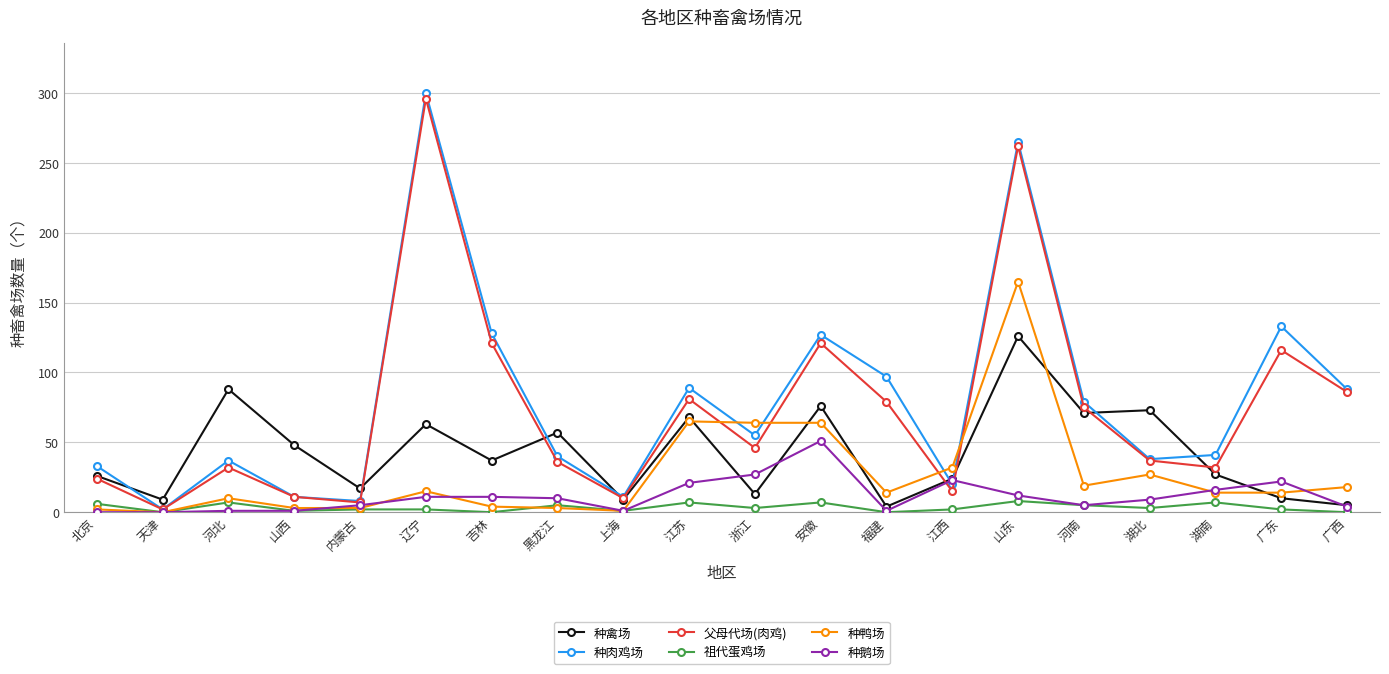

What is the label of the 18th point from the right?

河北